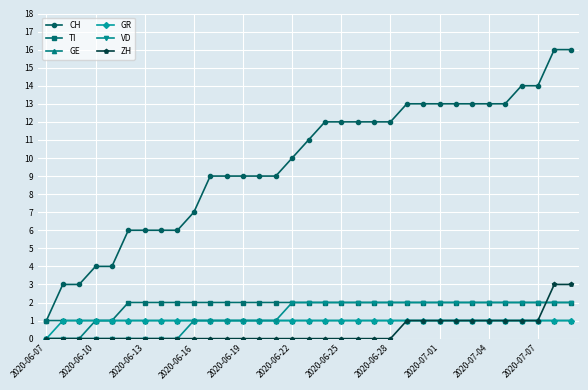

Which series has the largest range (max minus min)?

CH